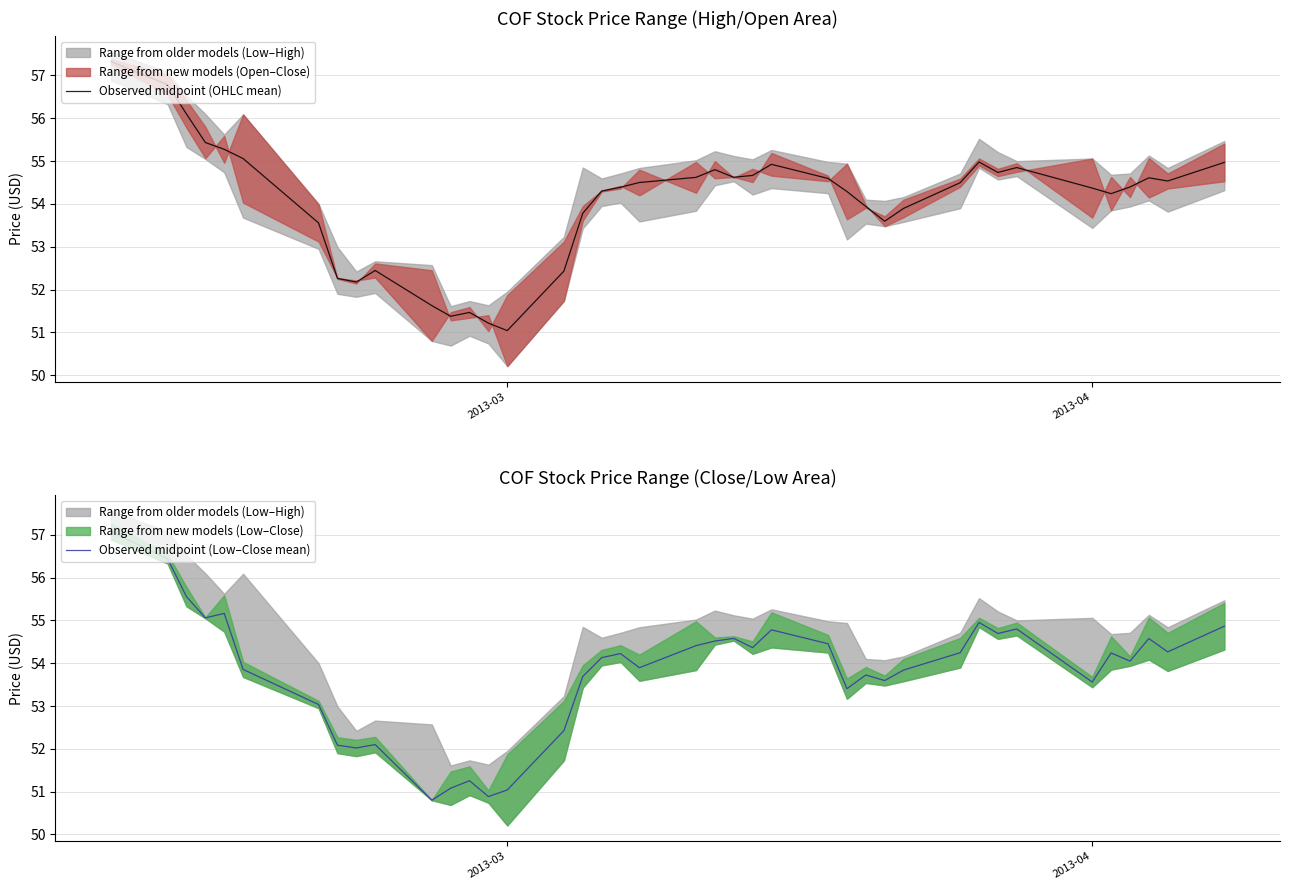

What is the sum of all Observed midpoint (Low–Close mean) values?

2151.7